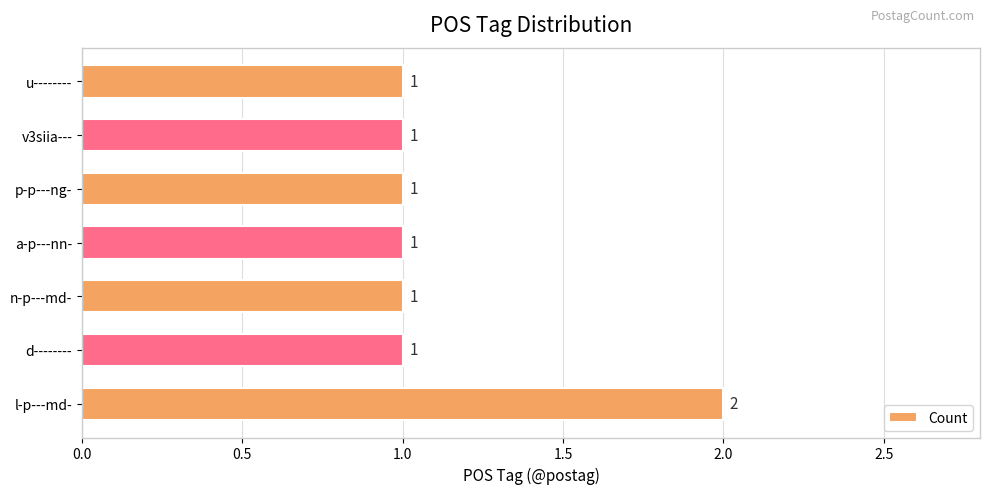

How many values are between 1 and 2?

7